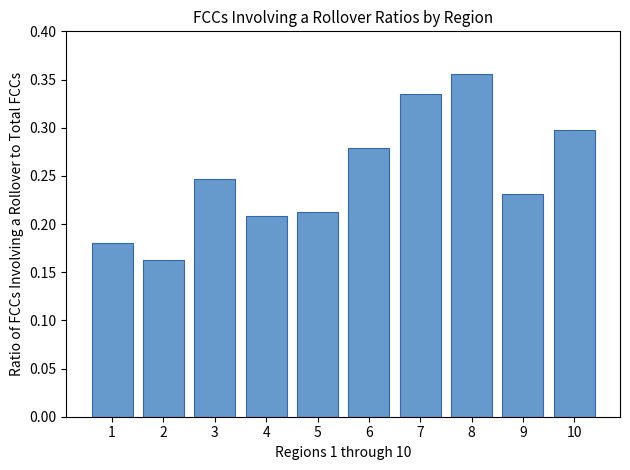

How many bars are there in total?

10